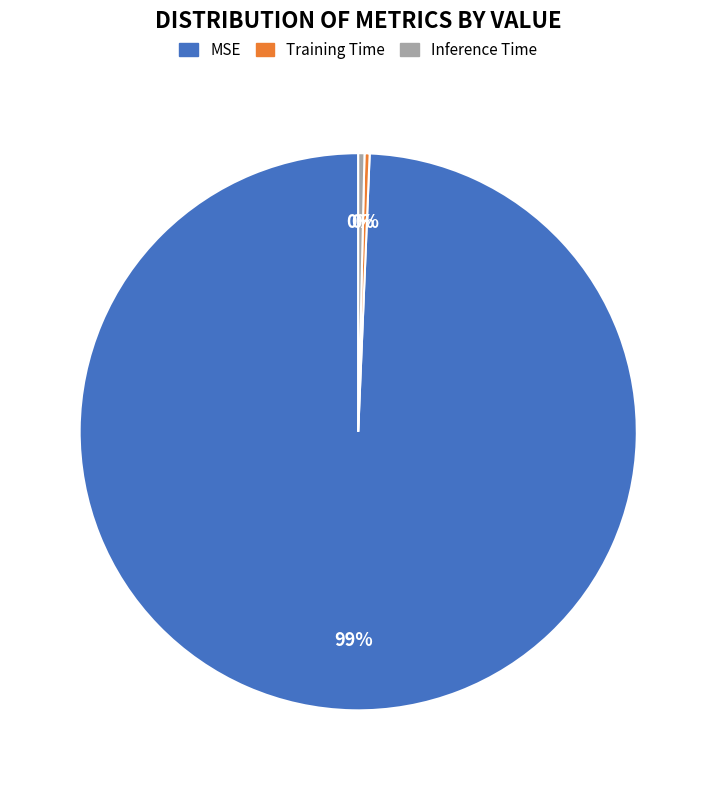

True or false: MSE accounts for 99% of the total.

True